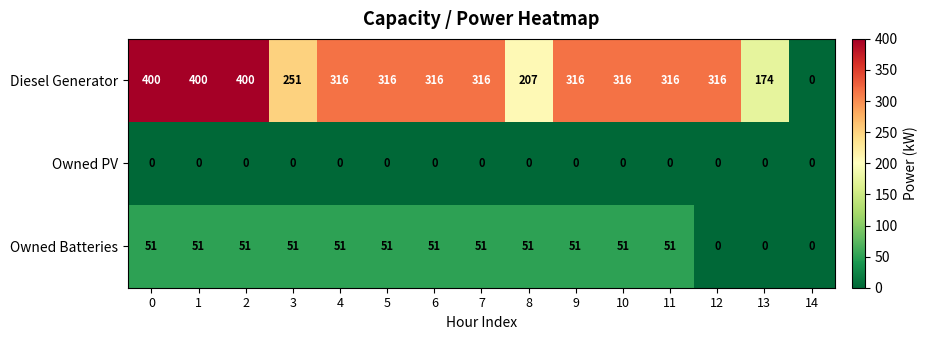

What is the approximate value of Owned Batteries at 8?

51